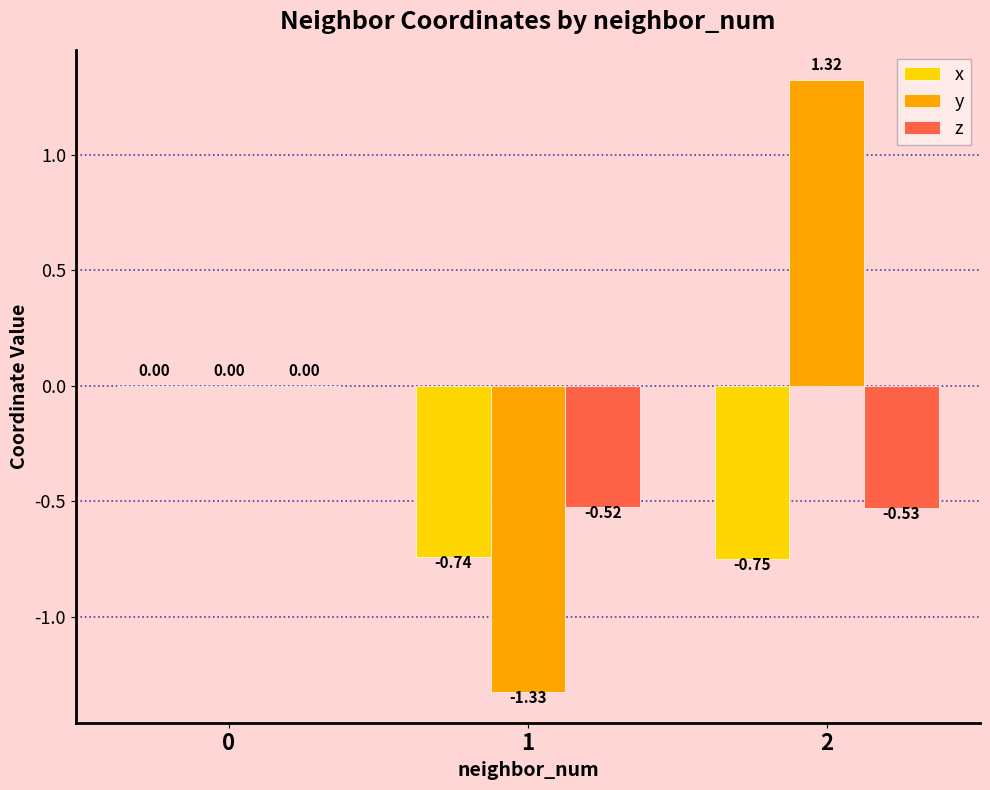

Is the value of x at 0 greater than the value of y at 2?

No